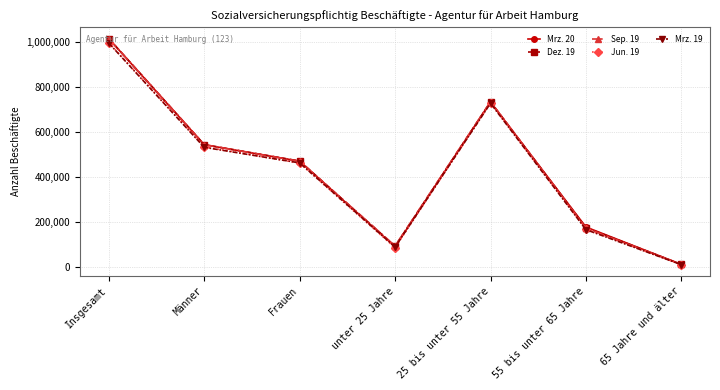

The Dez. 19 series shows 12114 at 65 Jahre und älter. True or false?

True